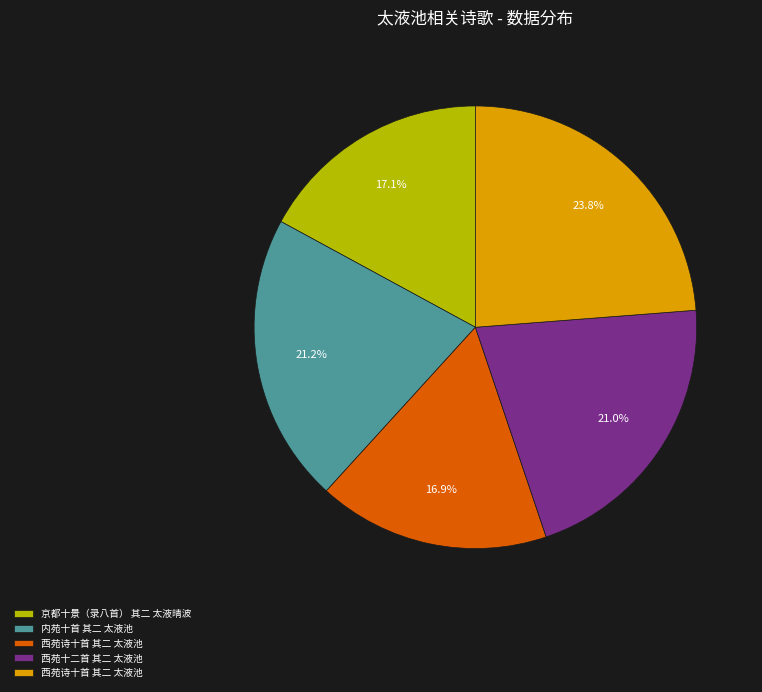

Is there any slice that represents more than half of the pie?

No